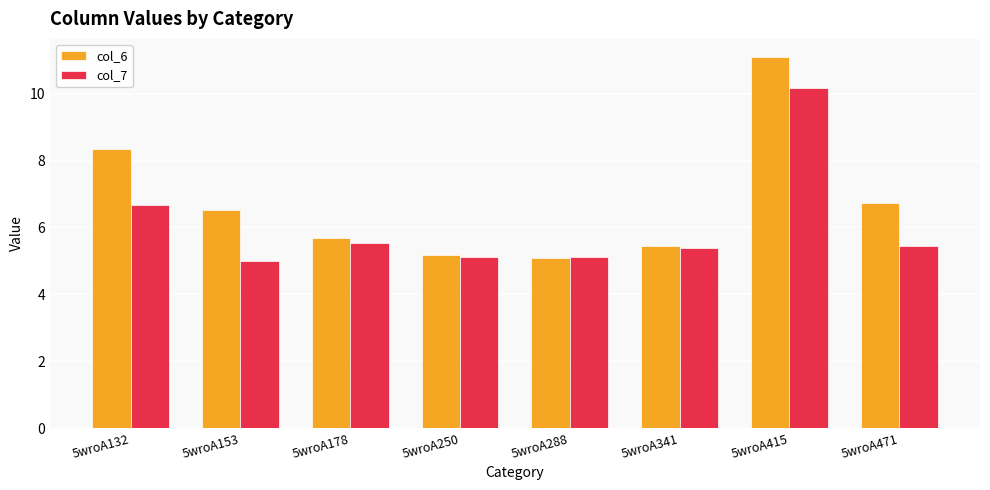

What is the value of the col_6 bar at the 1st from the left?

8.3